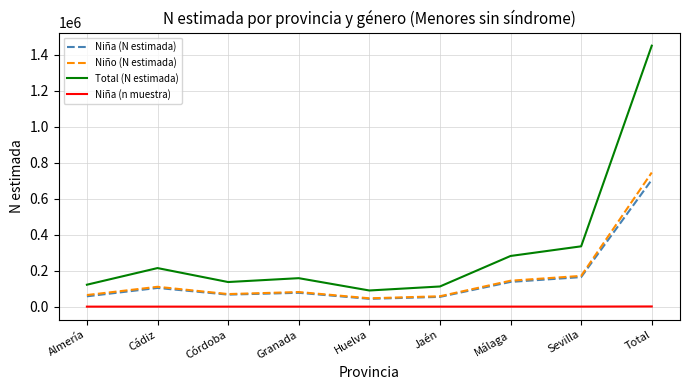

Read the Niña (n muestra) value at Granada, to the nearest 50.

100